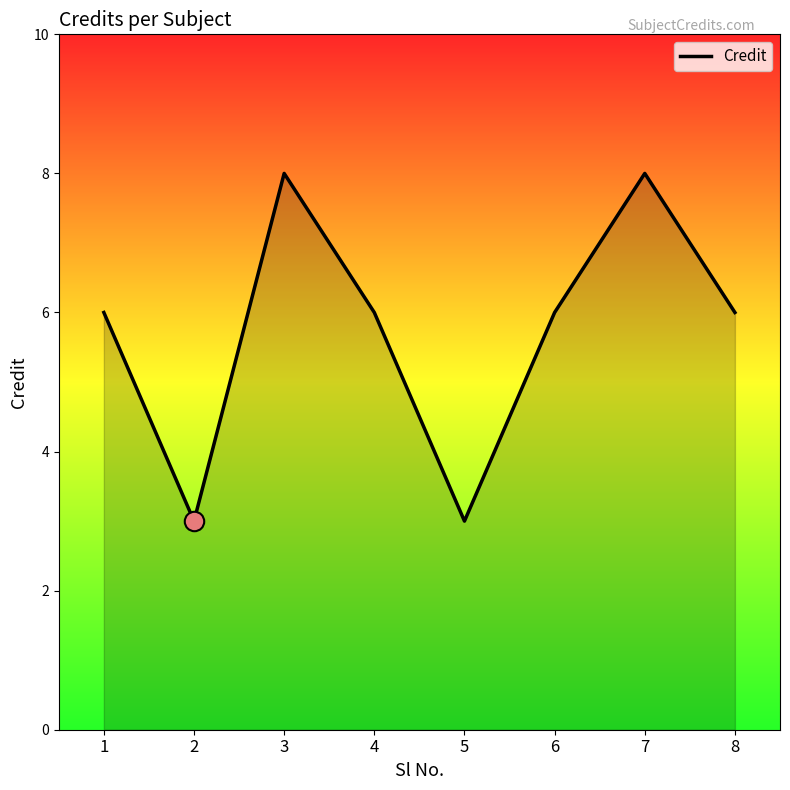

Is it true that the value at 5 is 1?

False